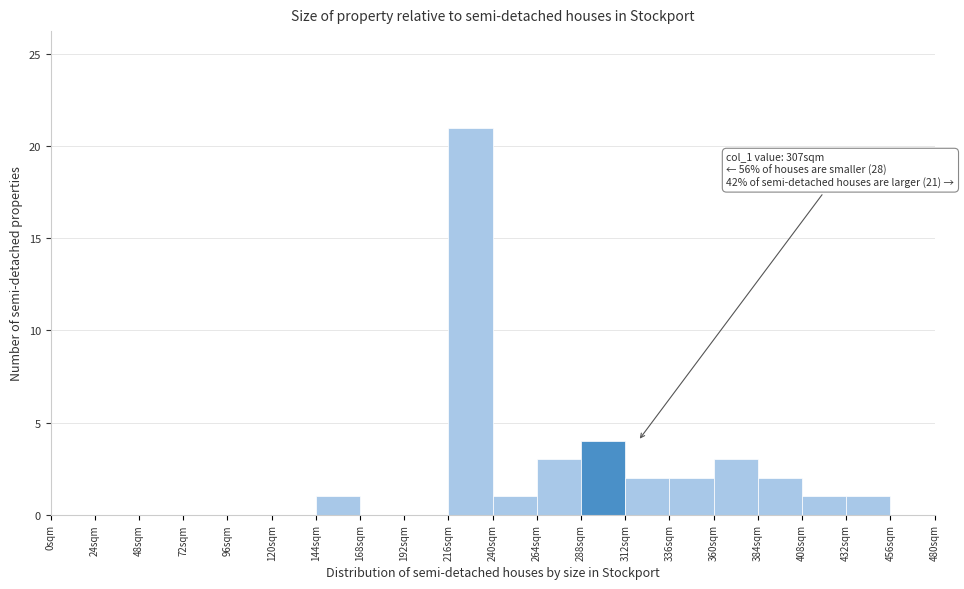

Over which range of the x-axis is the bar tallest?

216 to 240